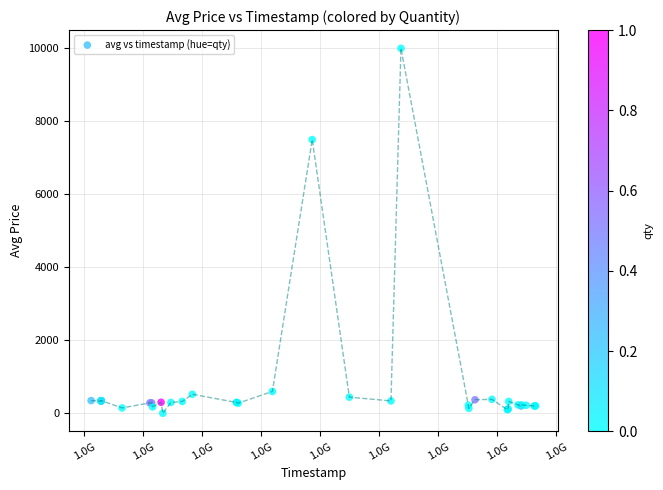

What Y value in the scatter plot is closest to 5001?

7500